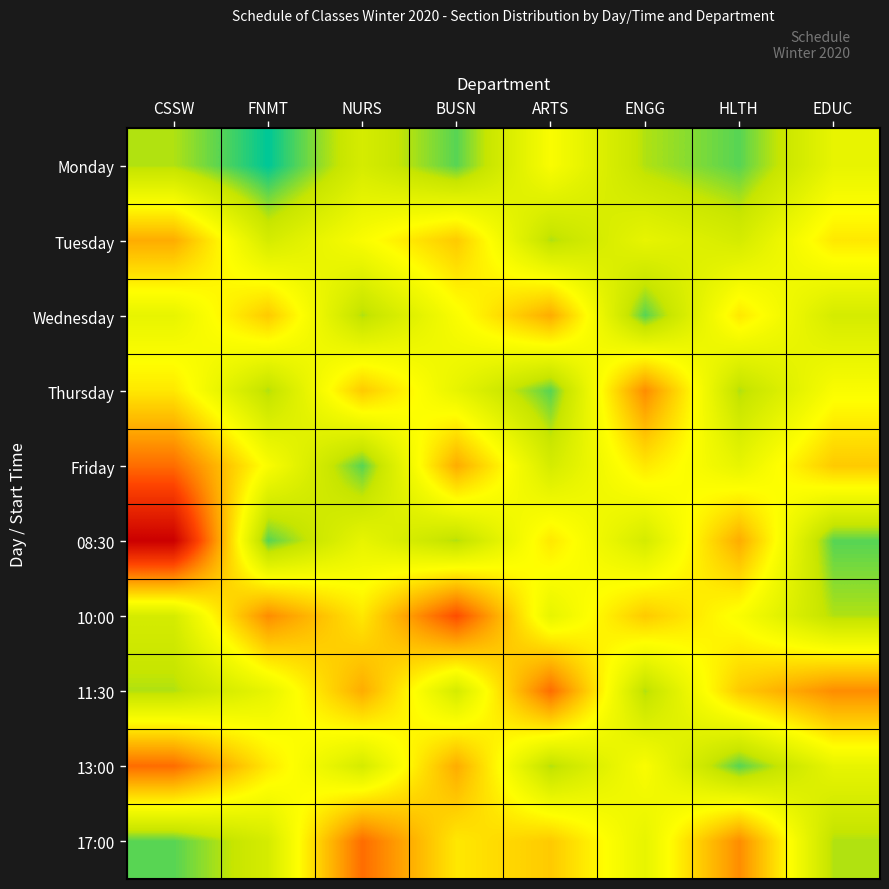

Reading left to right, extract all data points from this chart.

Monday: CSSW=2	FNMT=0	NURS=3	BUSN=1	ARTS=5	ENGG=2	HLTH=1	EDUC=4
Tuesday: CSSW=8	FNMT=3	NURS=5	BUSN=7	ARTS=2	ENGG=4	HLTH=3	EDUC=6
Wednesday: CSSW=4	FNMT=7	NURS=2	BUSN=5	ARTS=8	ENGG=1	HLTH=6	EDUC=3
Thursday: CSSW=6	FNMT=2	NURS=7	BUSN=4	ARTS=1	ENGG=9	HLTH=2	EDUC=5
Friday: CSSW=10	FNMT=5	NURS=1	BUSN=8	ARTS=3	ENGG=6	HLTH=4	EDUC=7
08:30: CSSW=15	FNMT=1	NURS=4	BUSN=2	ARTS=6	ENGG=3	HLTH=8	EDUC=1
10:00: CSSW=3	FNMT=9	NURS=6	BUSN=11	ARTS=4	ENGG=7	HLTH=5	EDUC=2
11:30: CSSW=2	FNMT=4	NURS=8	BUSN=3	ARTS=10	ENGG=2	HLTH=7	EDUC=9
13:00: CSSW=10	FNMT=6	NURS=3	BUSN=8	ARTS=2	ENGG=5	HLTH=1	EDUC=4
17:00: CSSW=1	FNMT=3	NURS=10	BUSN=6	ARTS=7	ENGG=4	HLTH=9	EDUC=2